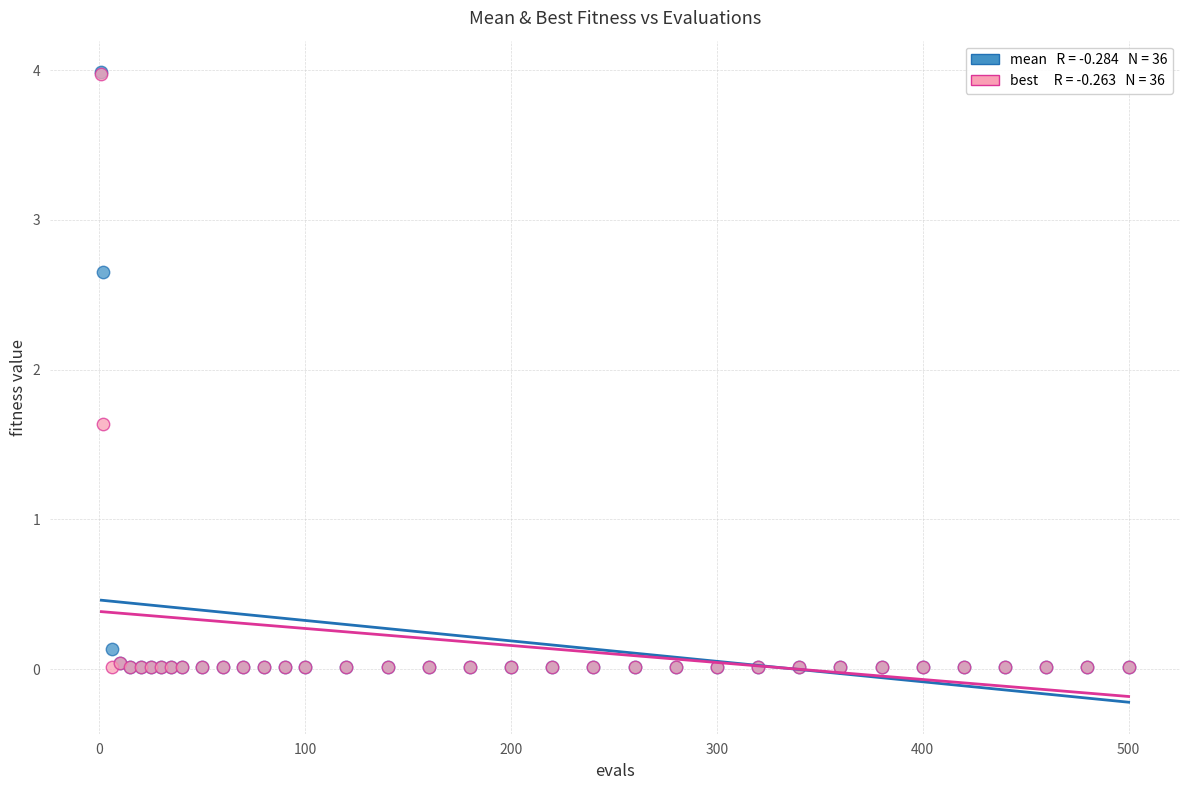

Across all series, what Y value is closest to 2?

1.6